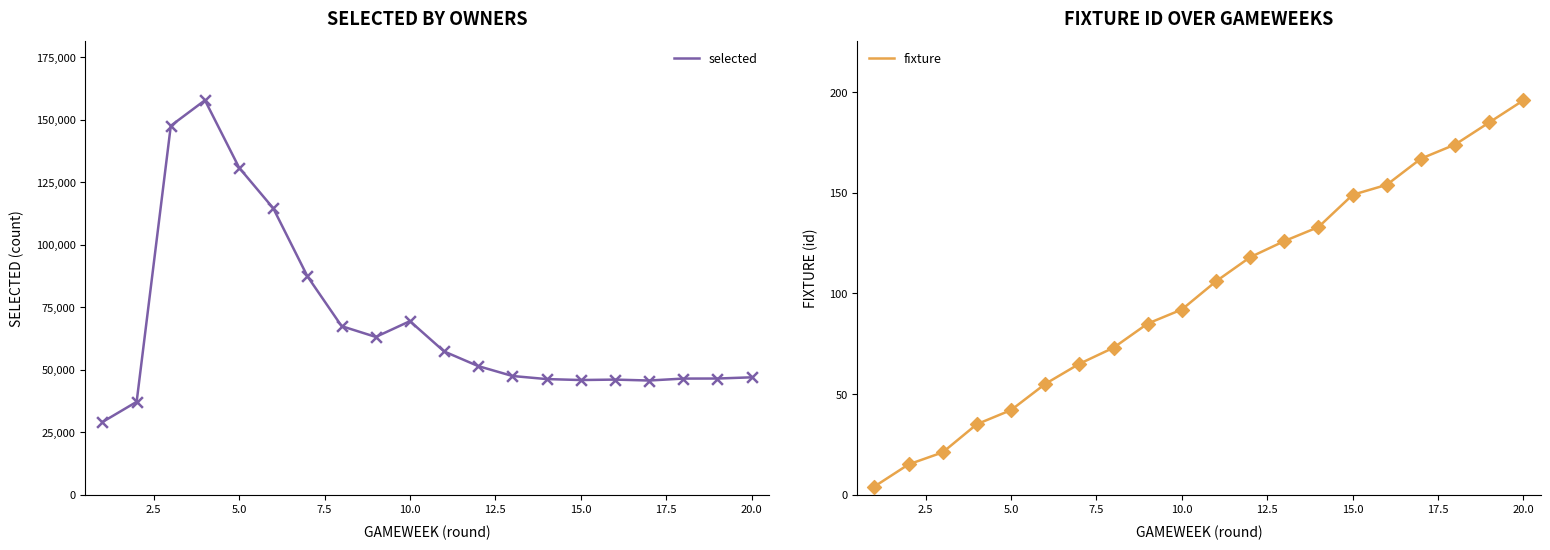

What are all the series names shown in the legend?

selected, fixture